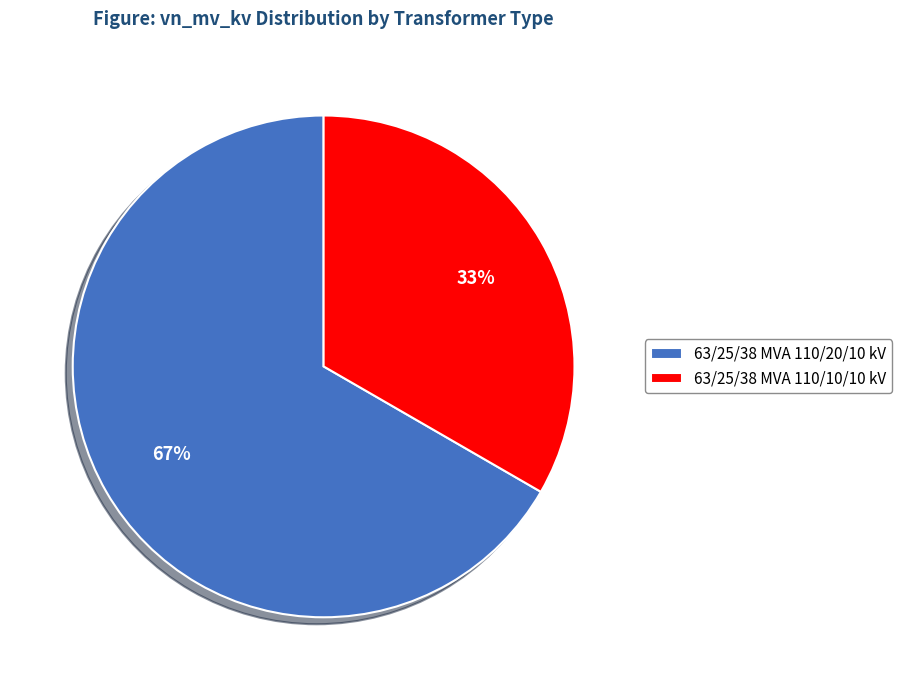

Do 63/25/38 MVA 110/10/10 kV and 63/25/38 MVA 110/20/10 kV together represent more than half of the pie?

Yes